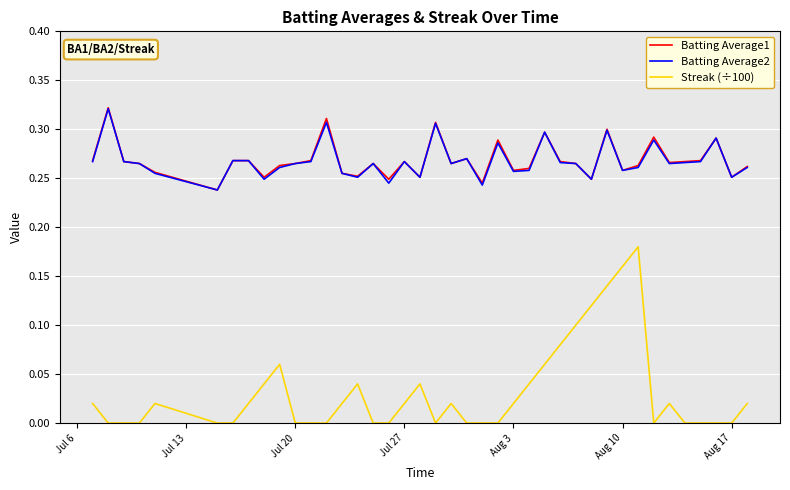

True or false: Streak (÷100) and Batting Average2 cross at least once.

False